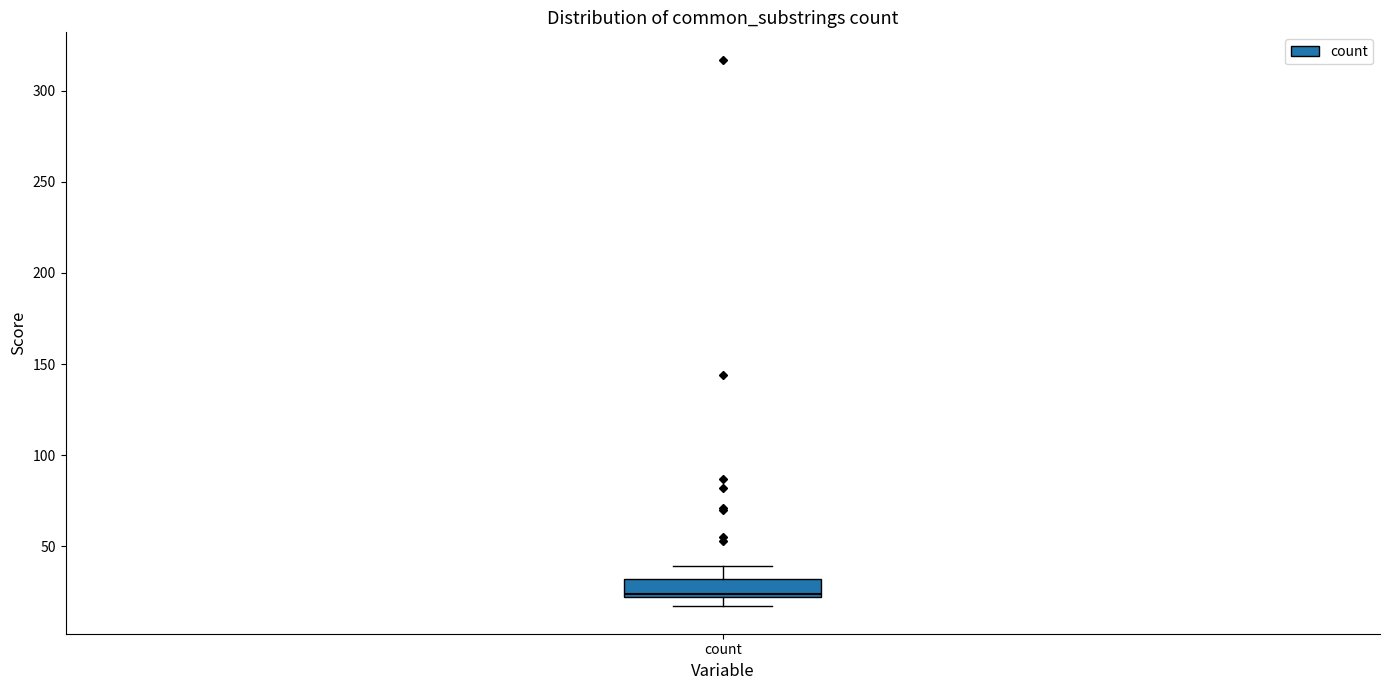

Where is the lower edge of the box for count on the y-axis? The values are not printed on the chart, so give them approximately, as read against the axis.

20